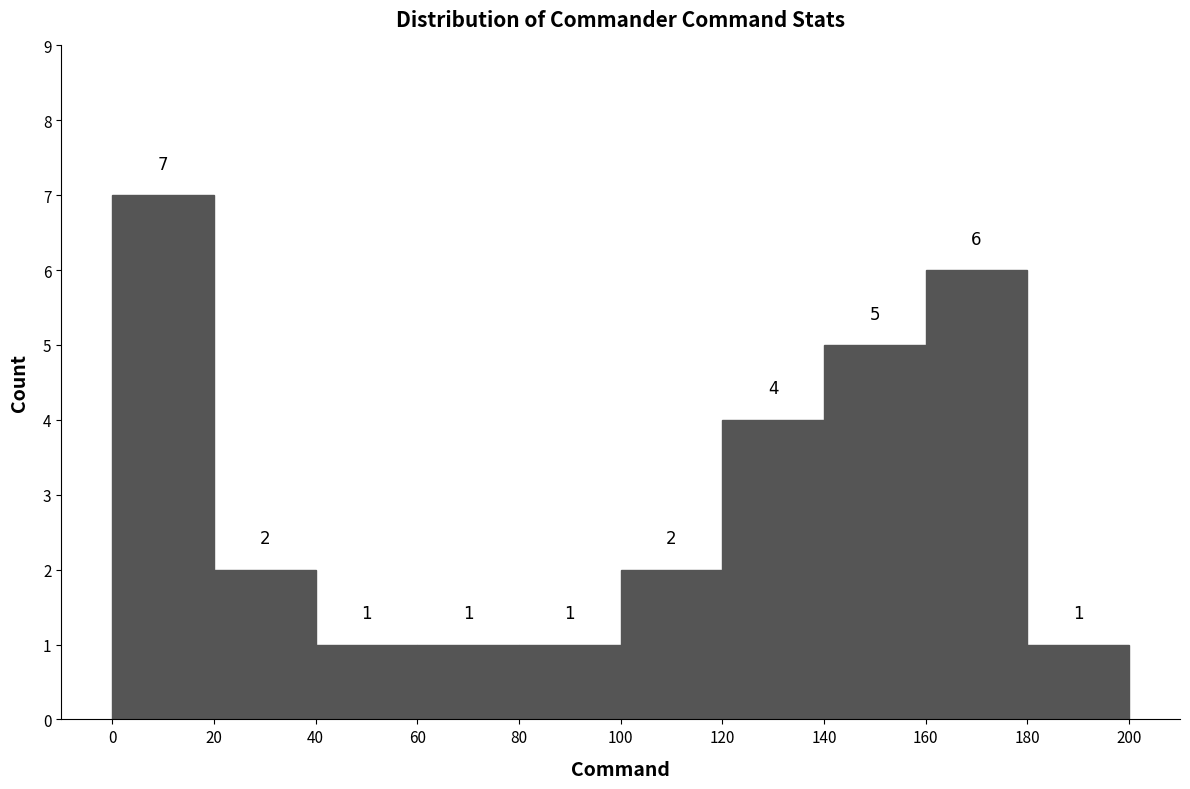

Reading left to right, list every bar in this chart as the range it spans on the x-axis followed by its height.

0 to 20: 7
20 to 40: 2
40 to 60: 1
60 to 80: 1
80 to 100: 1
100 to 120: 2
120 to 140: 4
140 to 160: 5
160 to 180: 6
180 to 200: 1